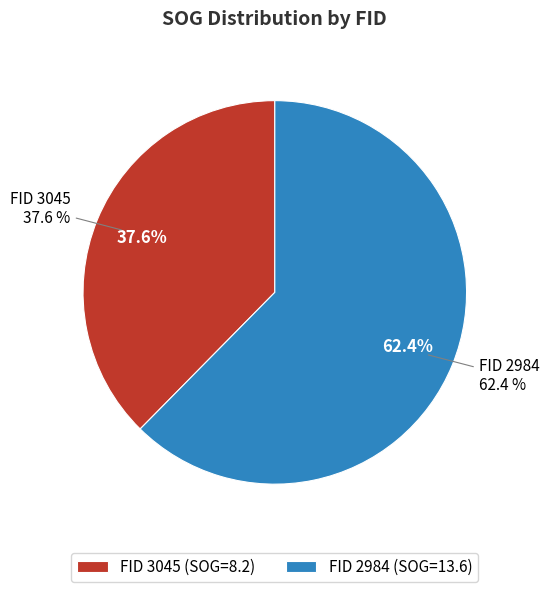

What percentage is the 3045 slice, to the nearest percent?

38%